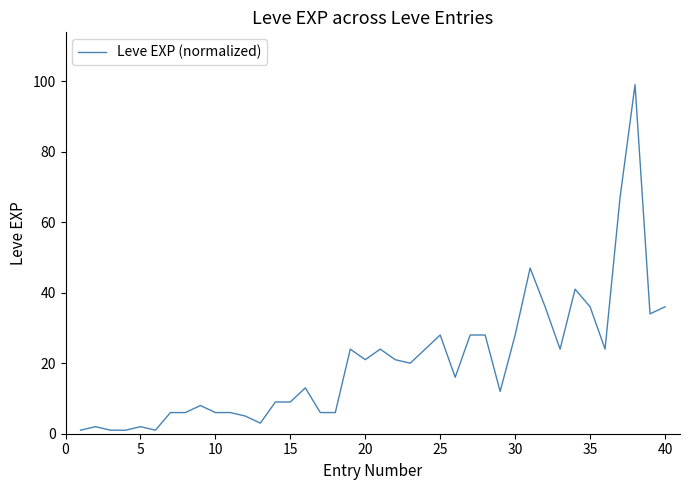

What is the greatest value displayed?

99